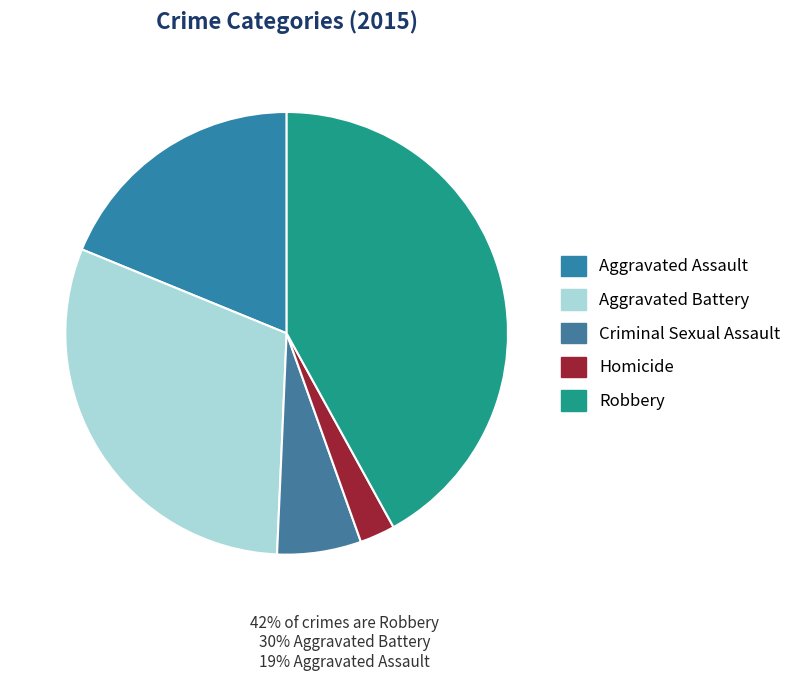

Which has a higher value, Aggravated Assault or Robbery?

Robbery